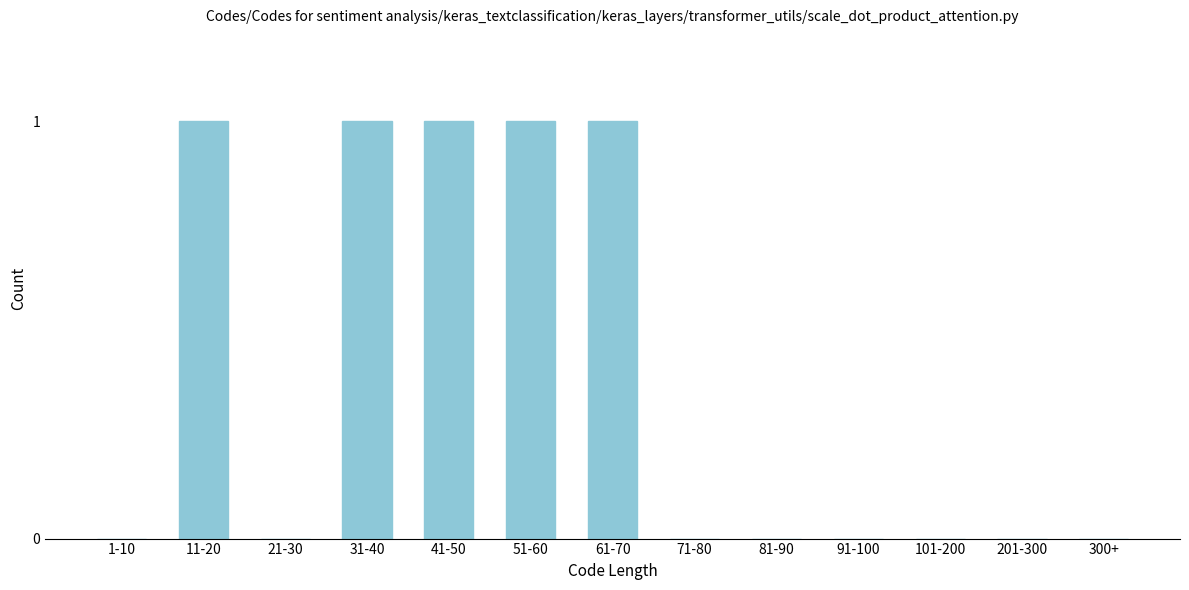

Reading left to right, transcribe all the data shown in this chart.

1-10=0	11-20=1	21-30=0	31-40=1	41-50=1	51-60=1	61-70=1	71-80=0	81-90=0	91-100=0	101-200=0	201-300=0	300+=0